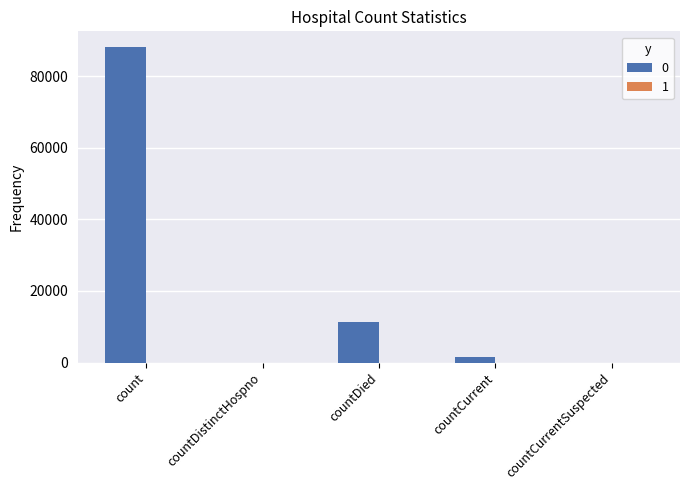

True or false: the data shows 40296 at countCurrentSuspected.

False